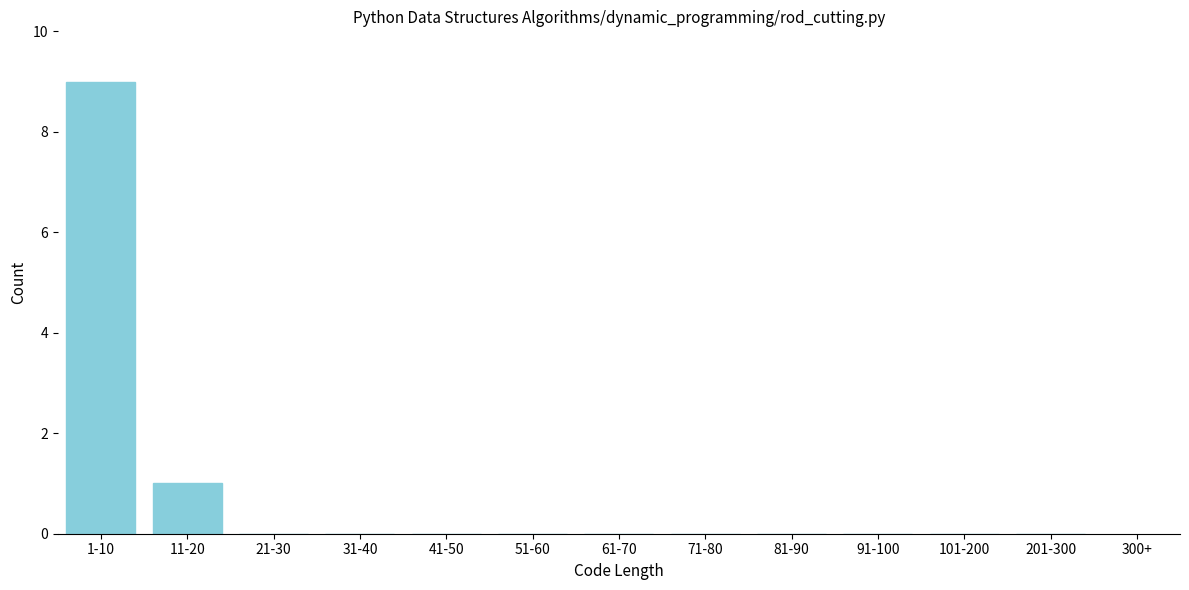

Reading left to right, list all the values displayed in this chart.

1-10=9	11-20=1	21-30=0	31-40=0	41-50=0	51-60=0	61-70=0	71-80=0	81-90=0	91-100=0	101-200=0	201-300=0